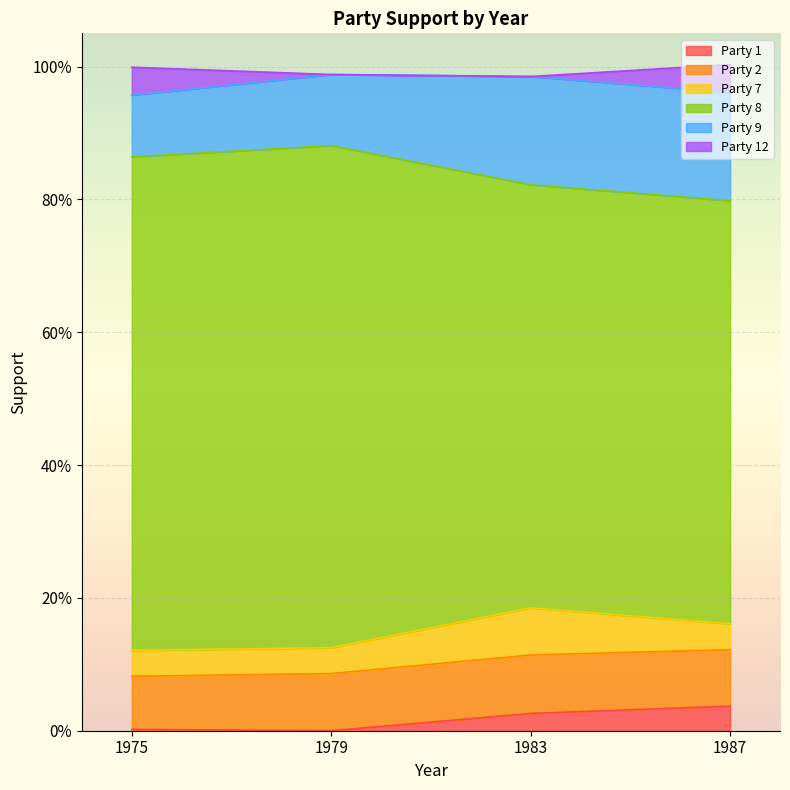

At which category does Party 1 reach its first local valley?

1979